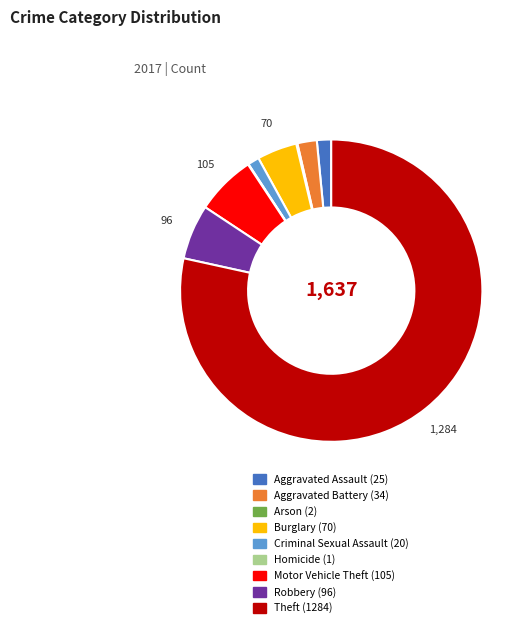

True or false: Theft accounts for 93% of the total.

False